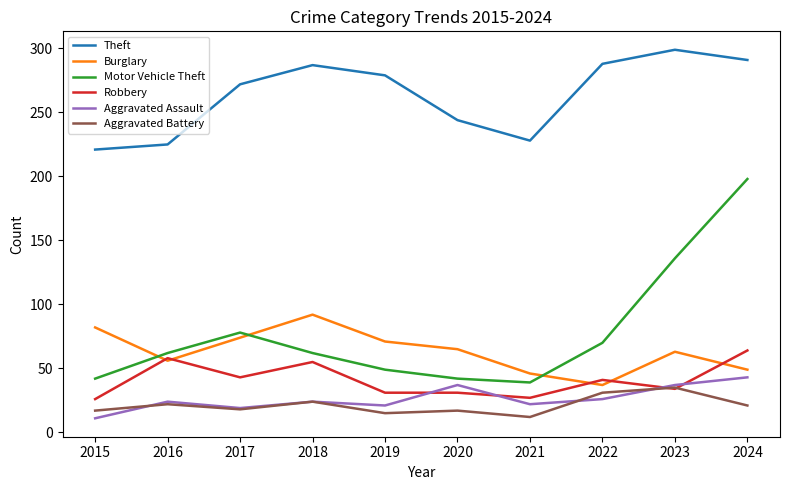

Which series has the largest total across all categories?

Theft